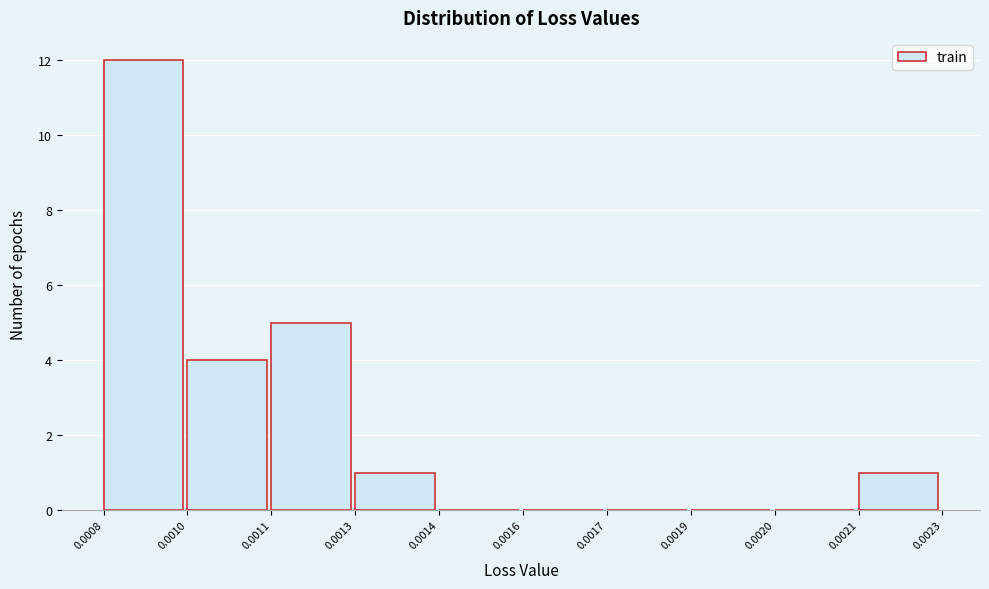

Reading right to left, extract all data points from this chart.

0.0021=1	0.0020=0	0.0019=0	0.0017=0	0.0016=0	0.0014=0	0.0013=1	0.0011=5	0.0010=4	0.0008=12